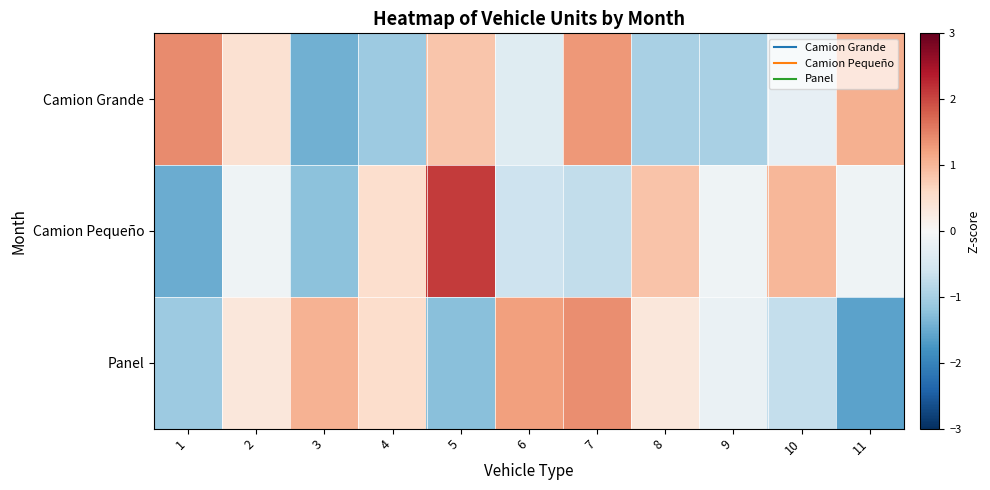

At how many categories does at least one series exceed 1?

6